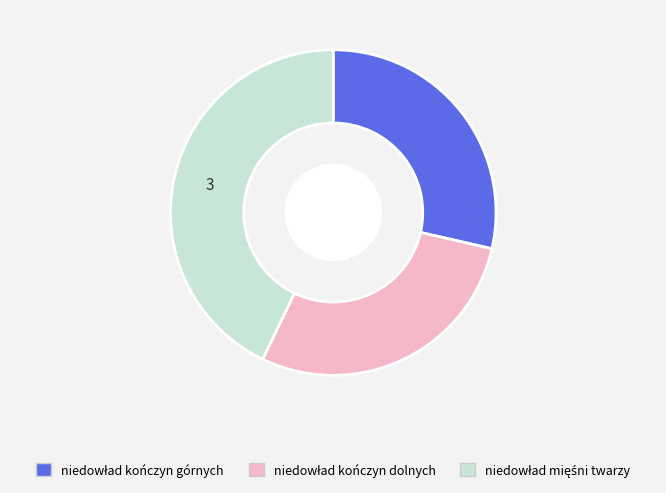

Does any single category account for the majority?

No